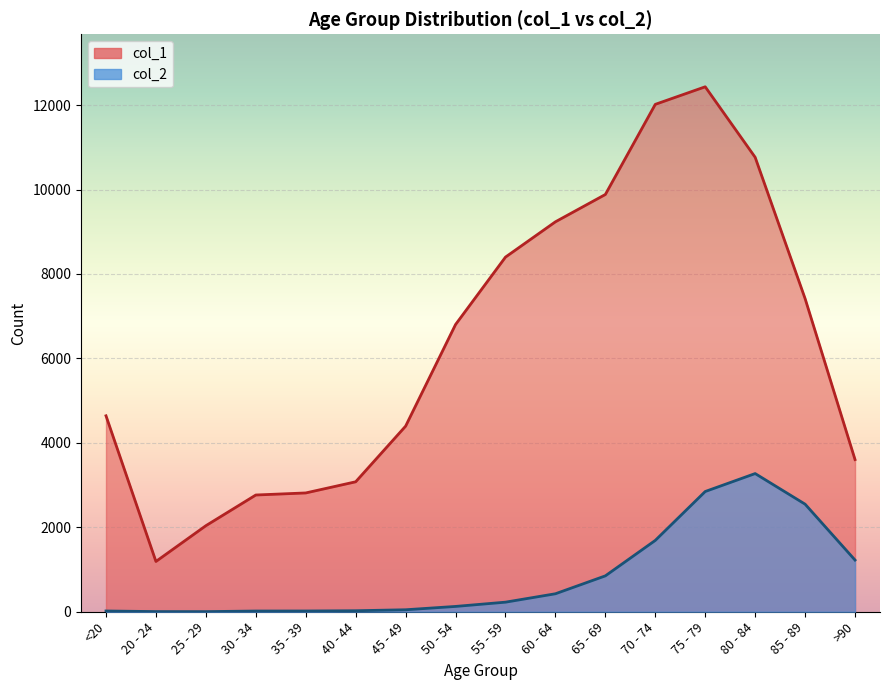

How many series are shown in this chart?

2